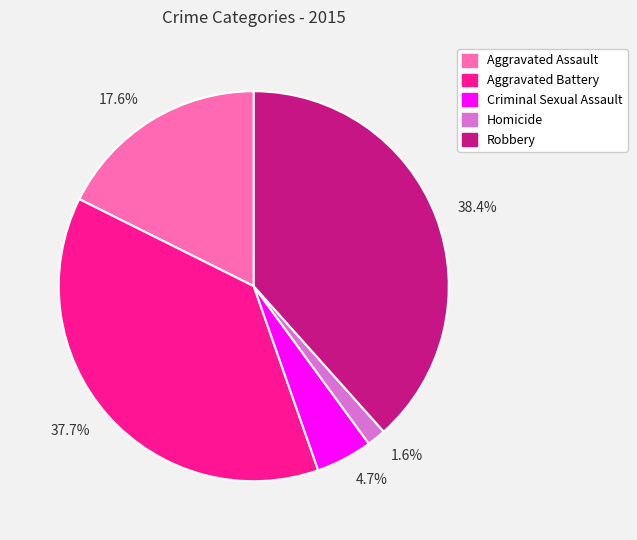

What is the largest slice in the pie chart?

38.4%